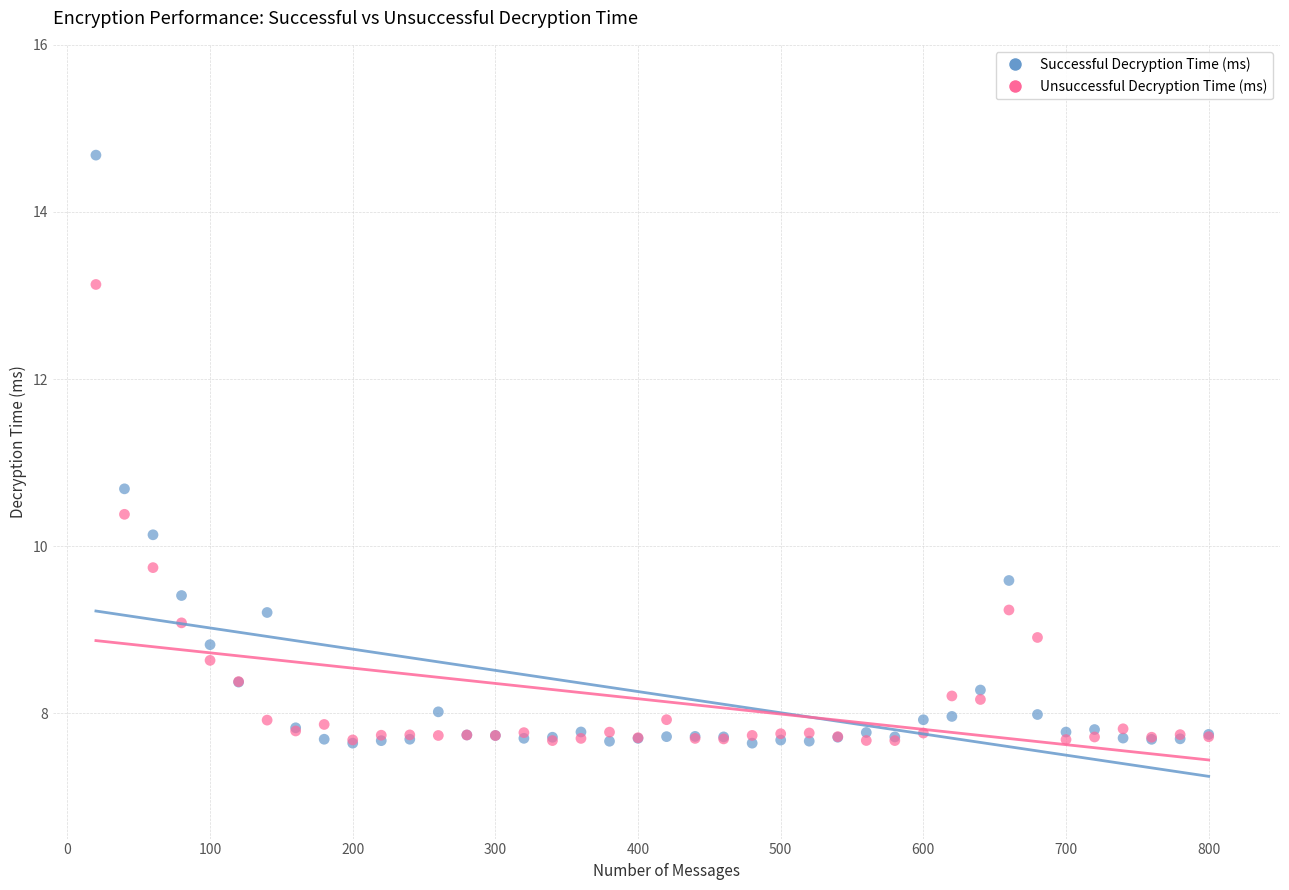

Which series reaches the maximum Y coordinate?

Successful Decryption Time (ms)